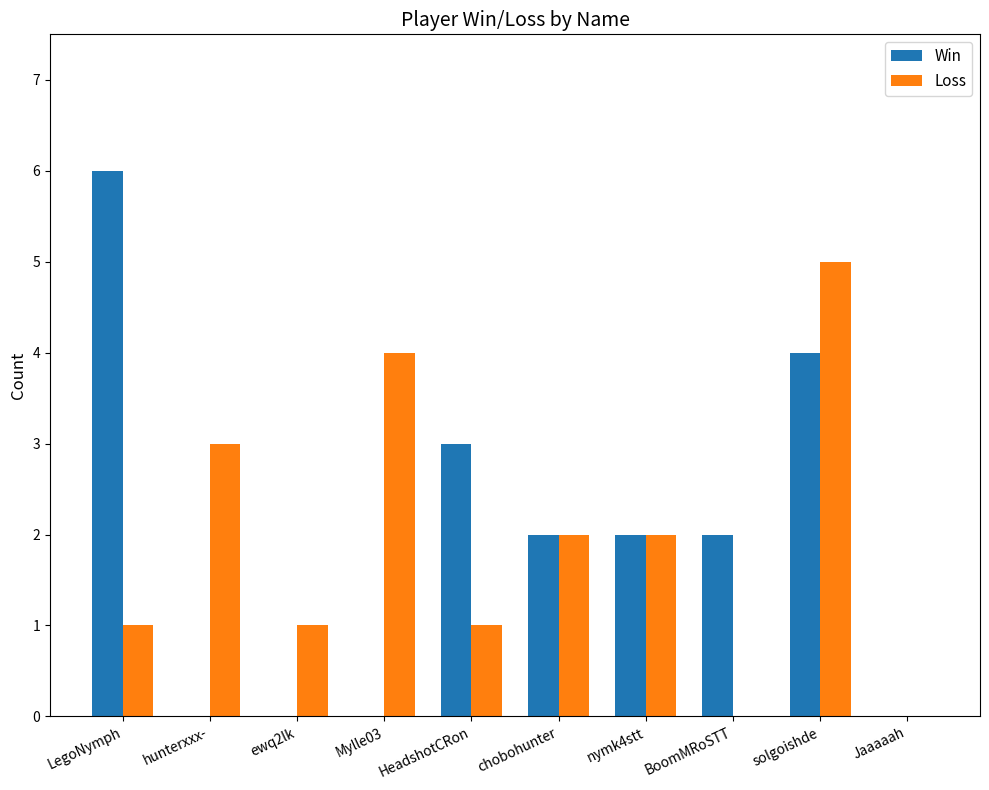

Does the chart contain stacked bars?

No